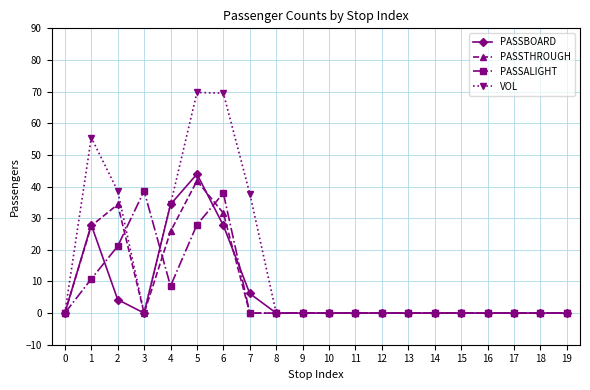

What is the greatest value displayed?

69.7